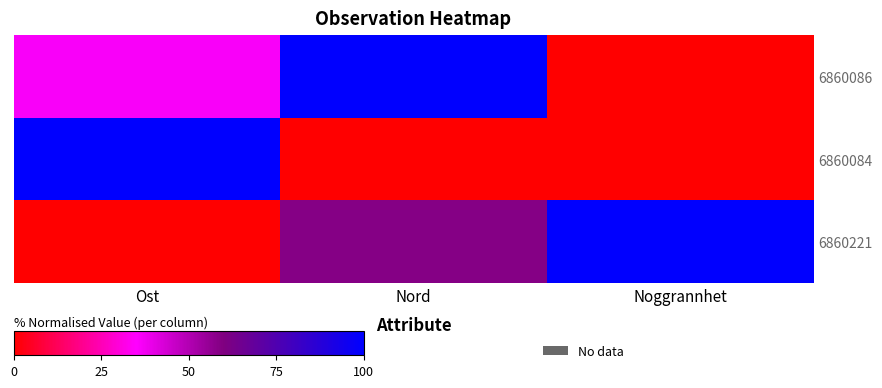

List the series in order of their overall mean, lowest first.

6860084, 6860086, 6860221